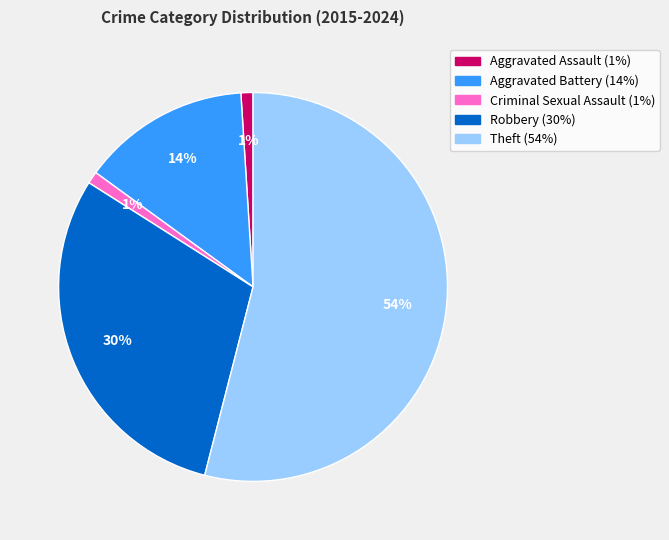

To the nearest percent, what percentage of the pie is Robbery?

30%